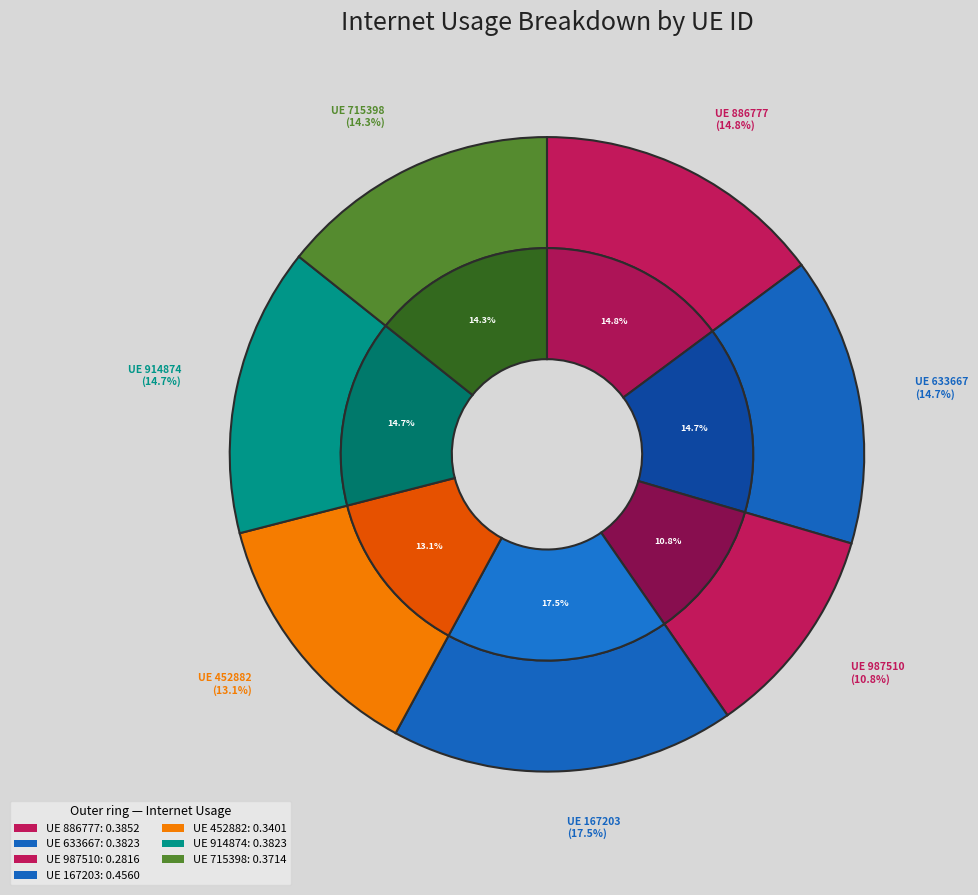

Is there a majority slice in this chart?

No